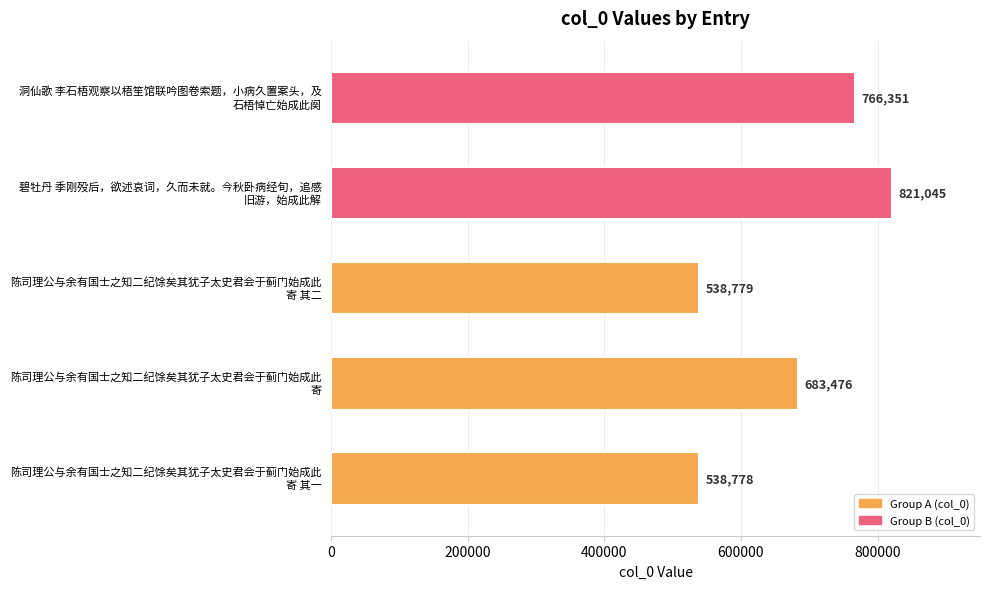

What is the smallest value displayed?

538778